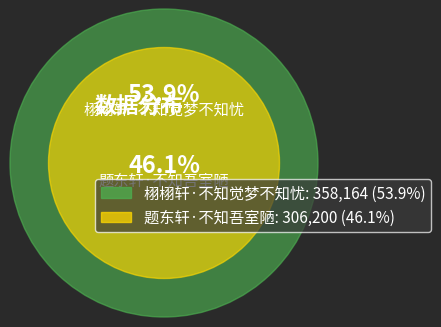

Combined, what portion of the pie is 题东轩·不知吾室陋 and 栩栩轩·不知觉梦不知忧?

100.0%